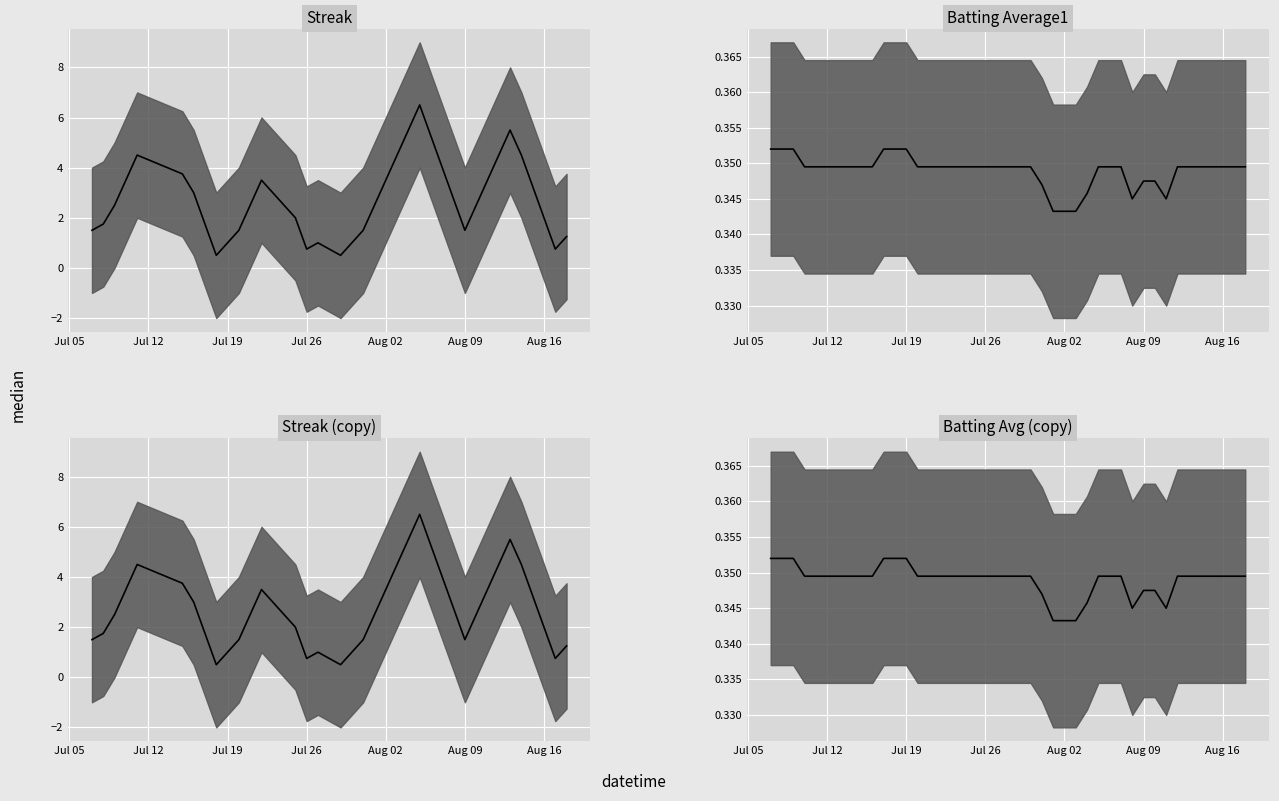

What is the value of the 18th point from the left?

0.3